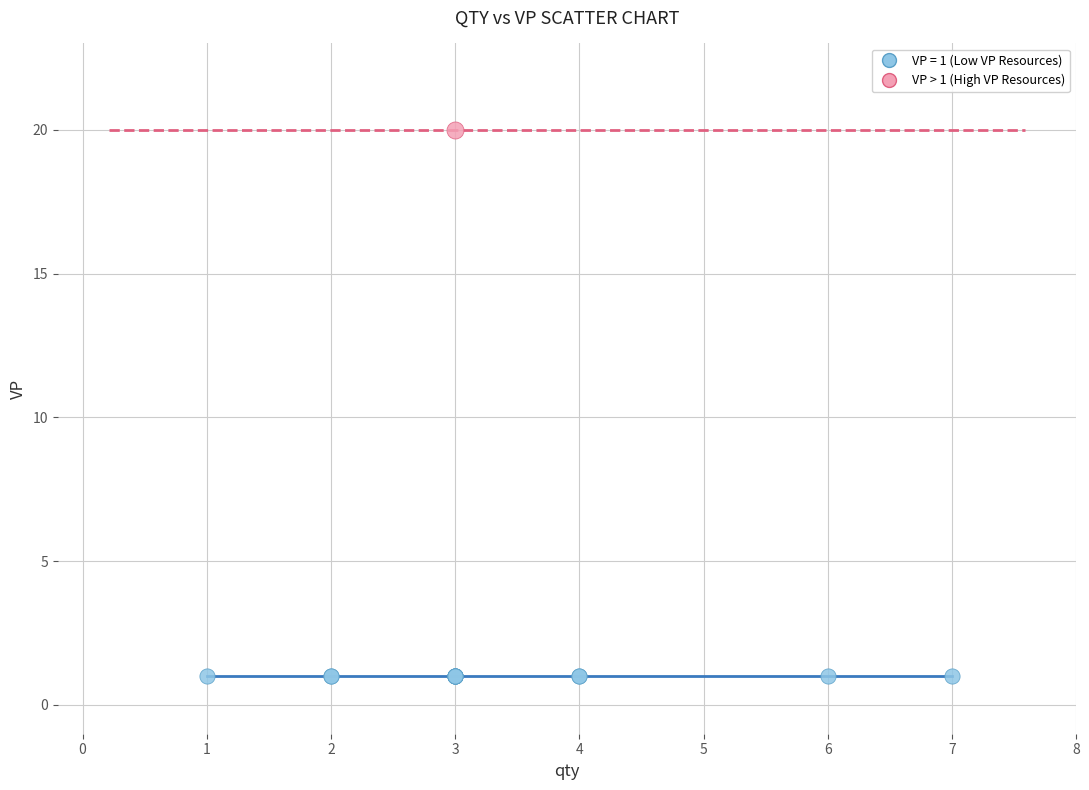

What are all the series names shown in the legend?

VP = 1 (Low VP Resources), VP > 1 (High VP Resources)